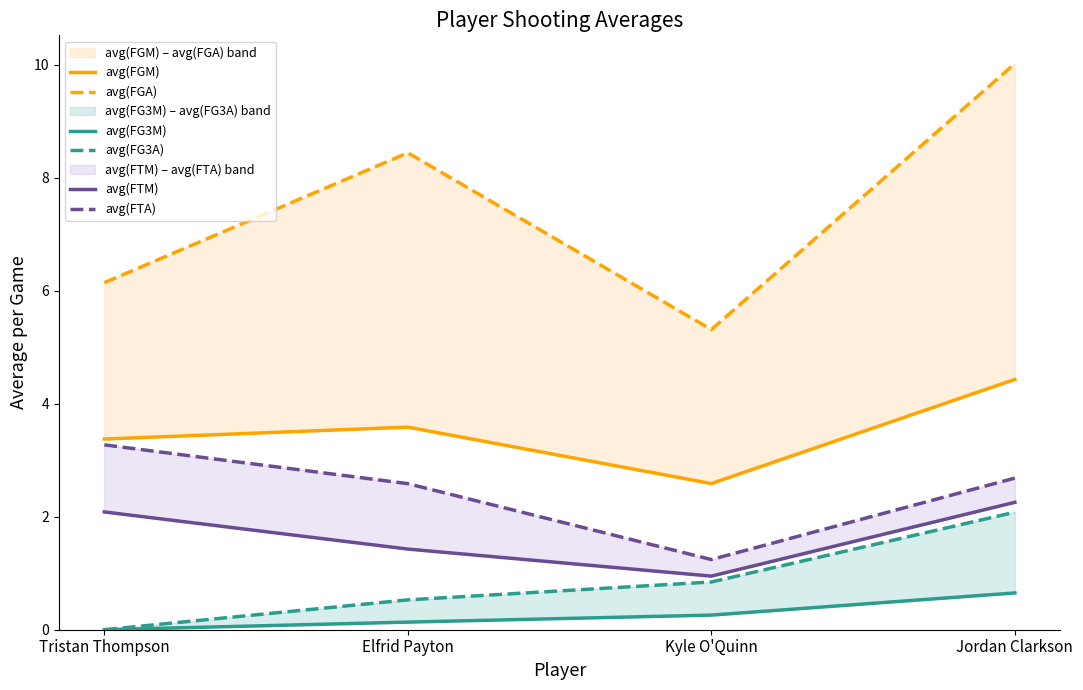

True or false: avg(FTM) and avg(FTA) cross at least once.

False